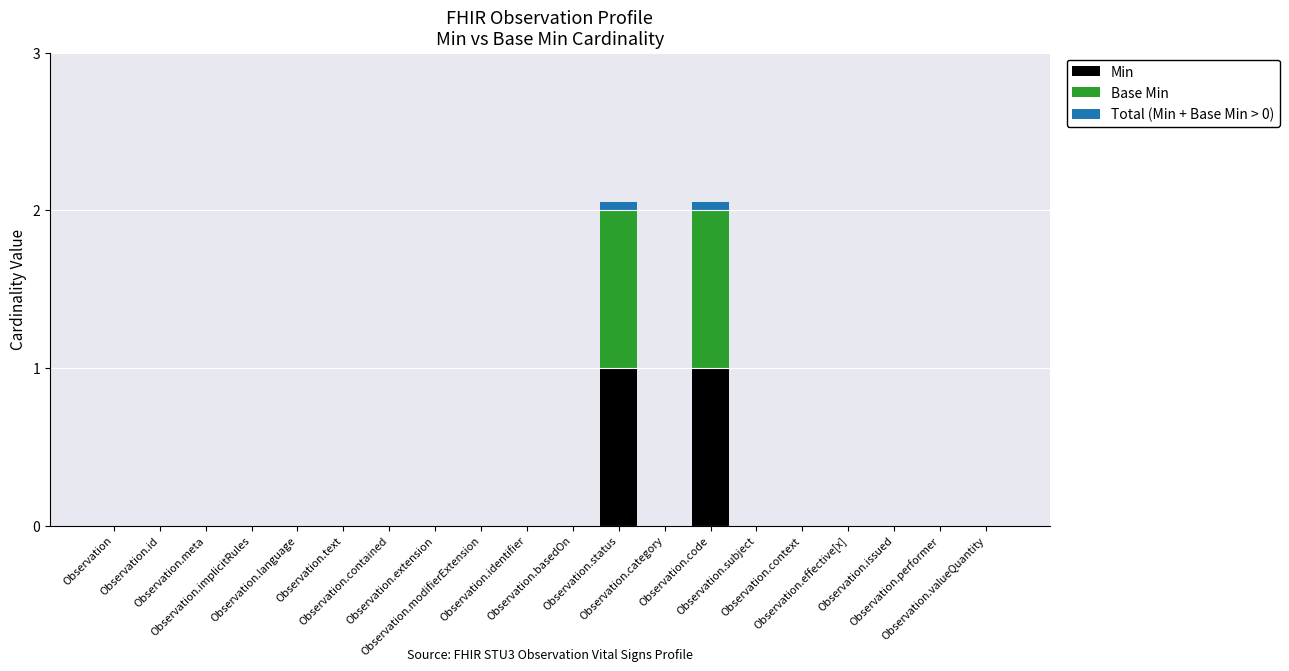

What is the sum of all Min values?

2.0